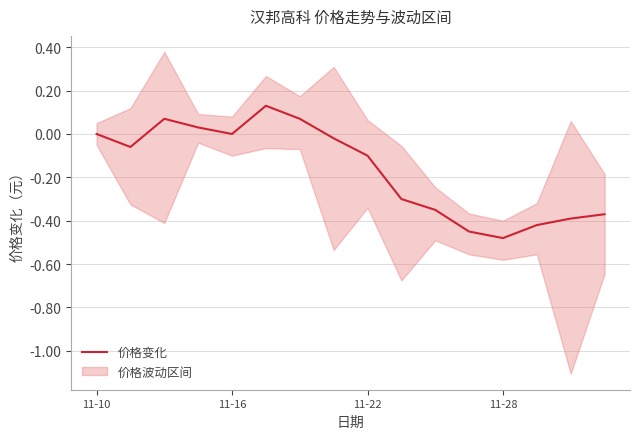

The value of 价格变化 at 11-28 is -0.7. True or false?

False